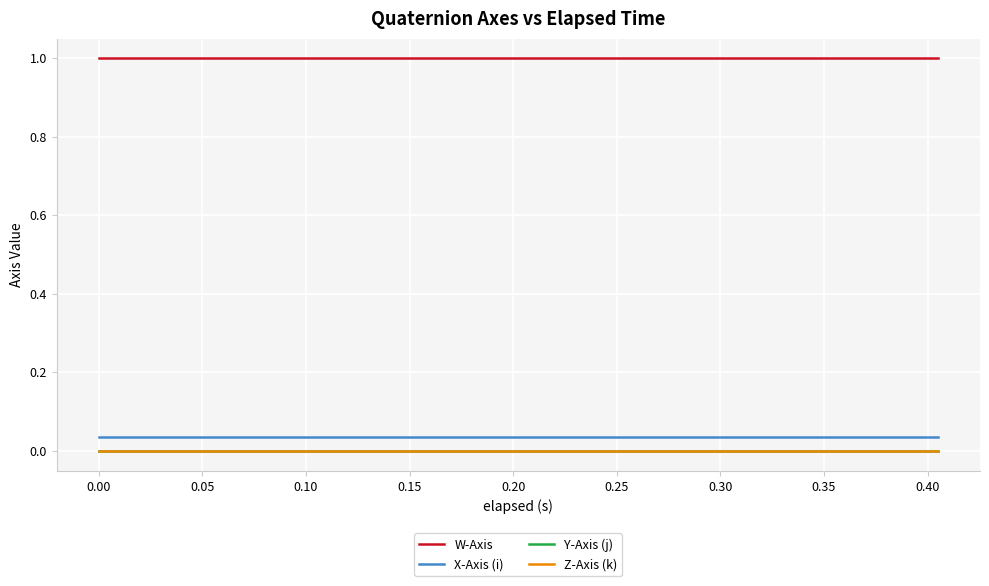

Which series has the largest total across all categories?

W-Axis